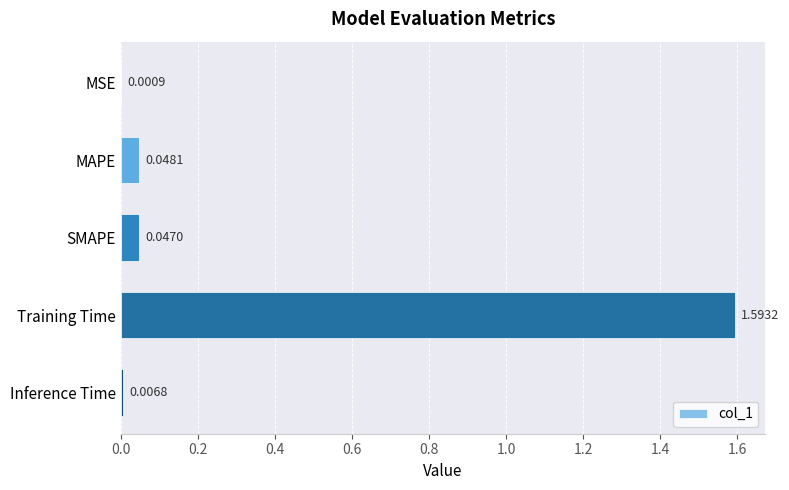

What is the maximum value shown in the chart?

1.6